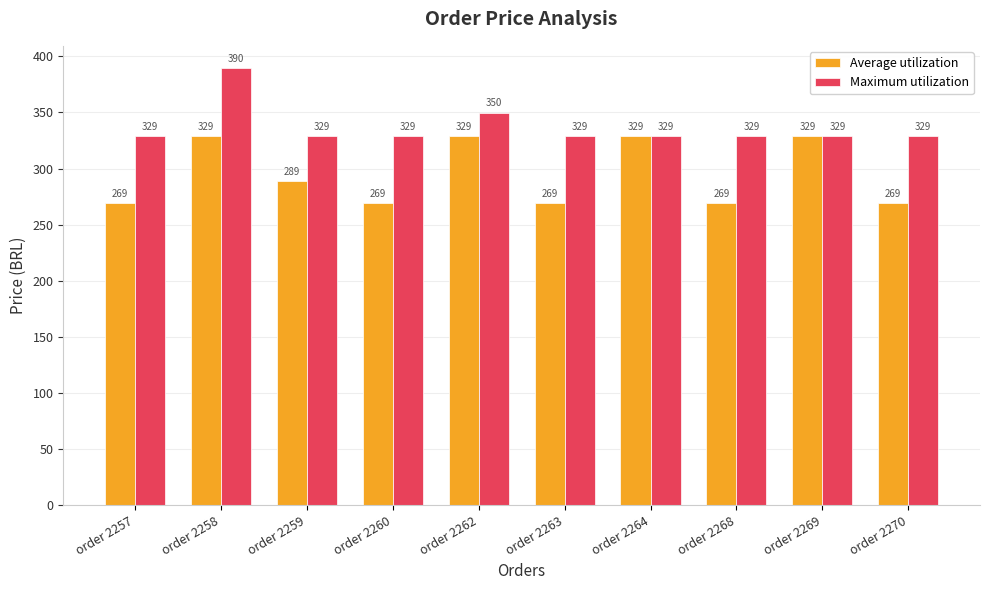

List the series in order of their overall mean, lowest first.

Average utilization, Maximum utilization